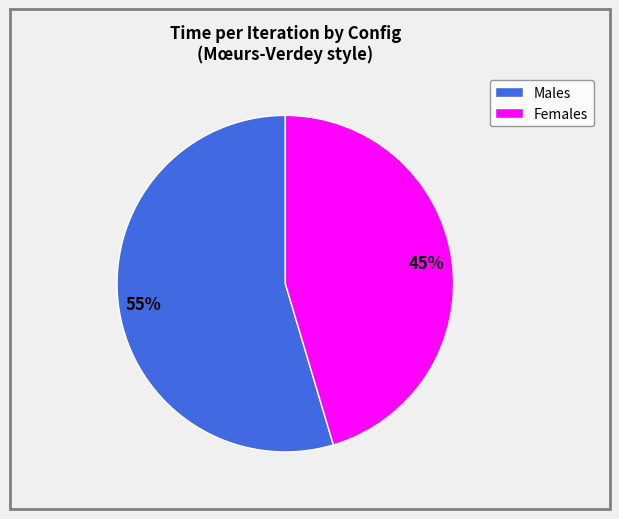

To the nearest percent, what is the average slice percentage?

50%